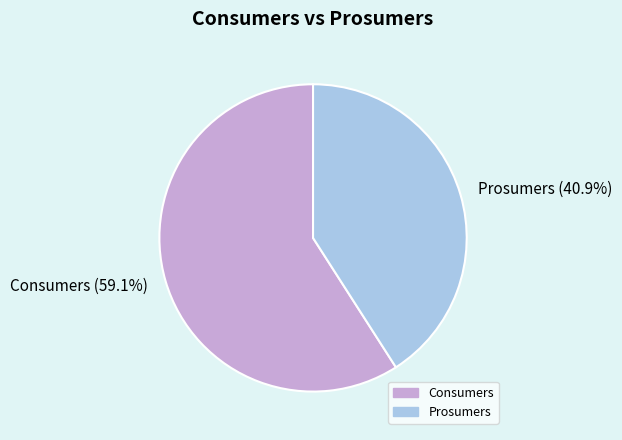

Combined, what portion of the pie is Prosumers and Consumers?

100.0%